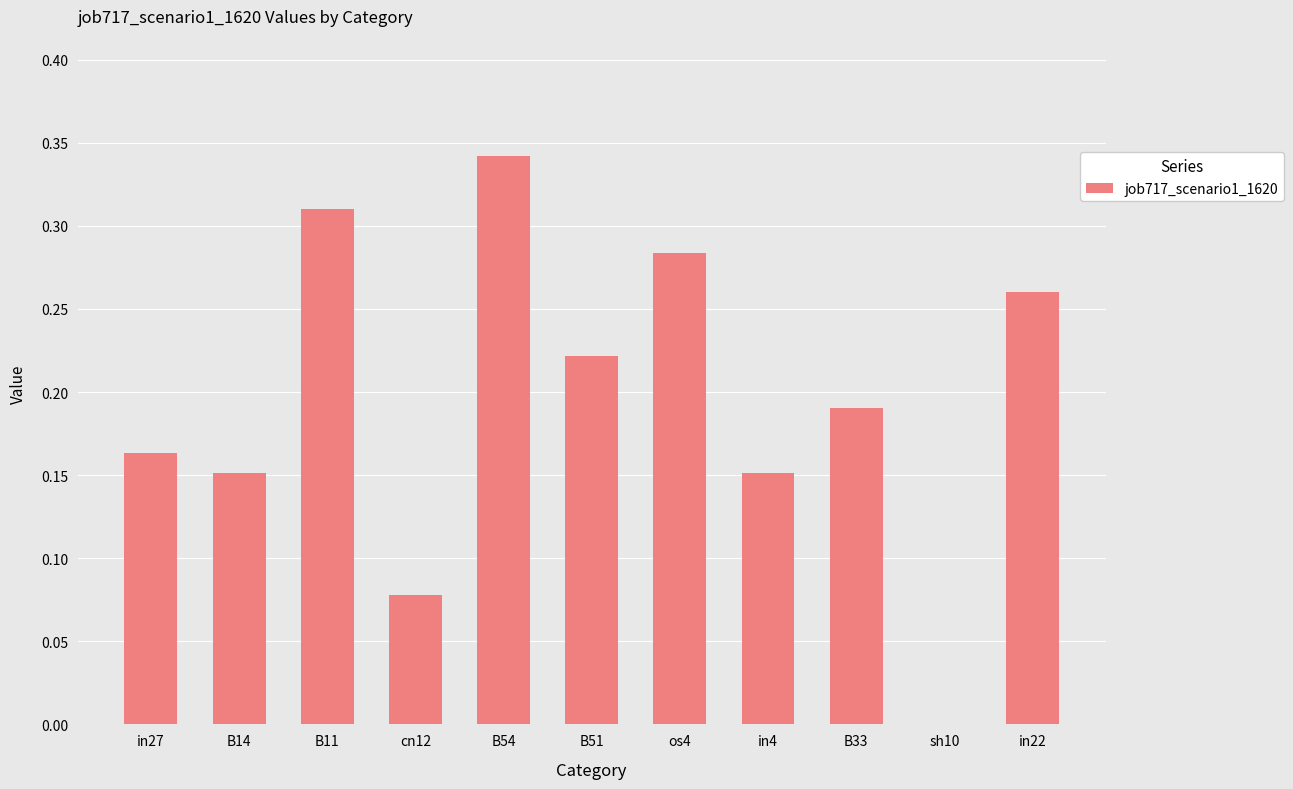

The chart shows a value of 0.3 at B51. True or false?

False